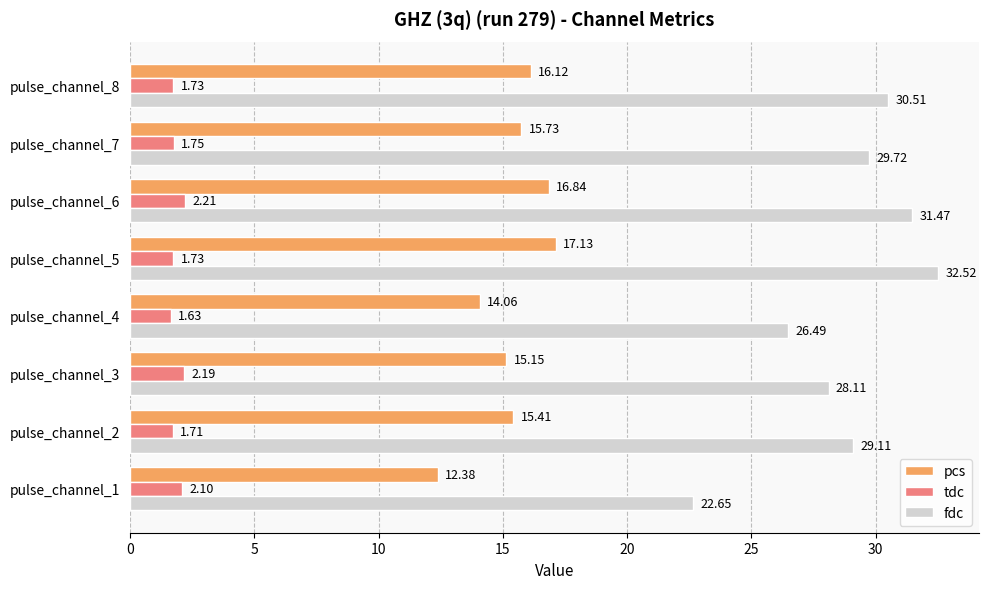

At which category is the sum across all series the highest?

pulse_channel_5